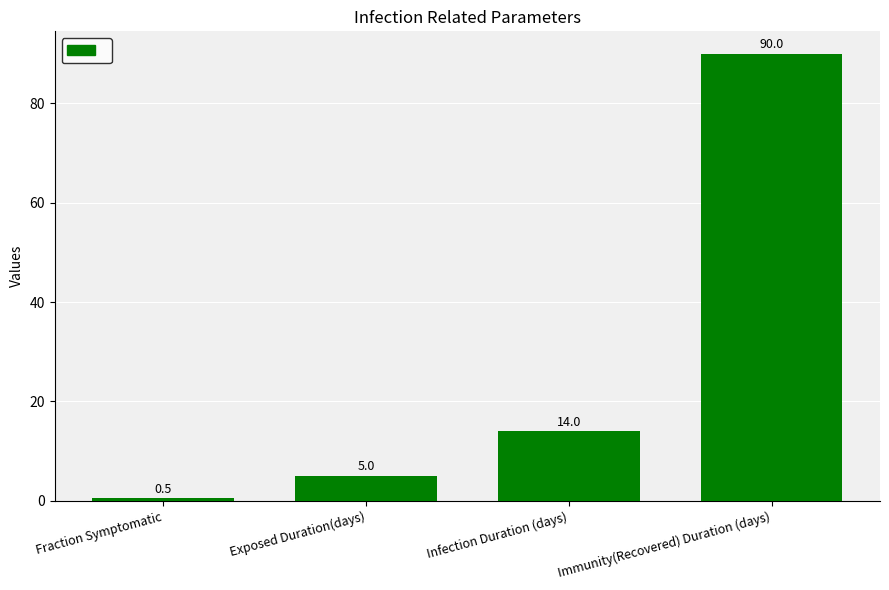

What is the difference between the values at Immunity(Recovered) Duration (days) and Fraction Symptomatic?

89.5